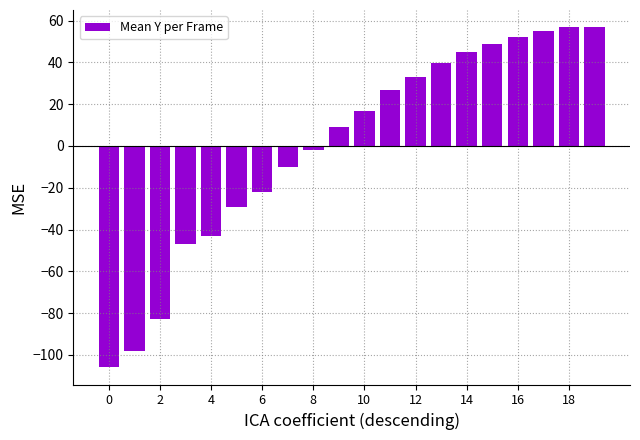

What is the difference between the second highest and second lowest values?

155.0